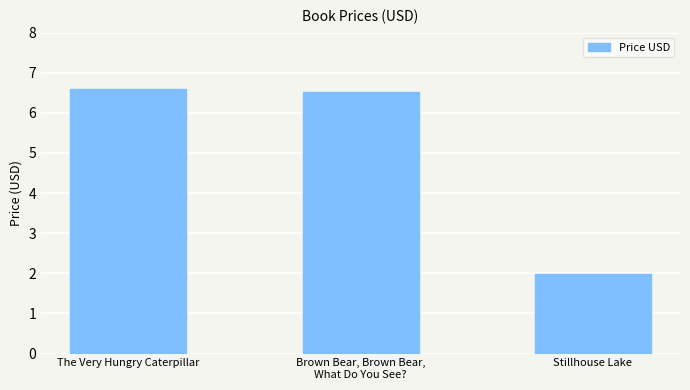

Reading right to left, list all the values displayed in this chart.

Stillhouse Lake=2.0	Brown Bear, Brown Bear,
What Do You See?=6.5	The Very Hungry Caterpillar=6.6